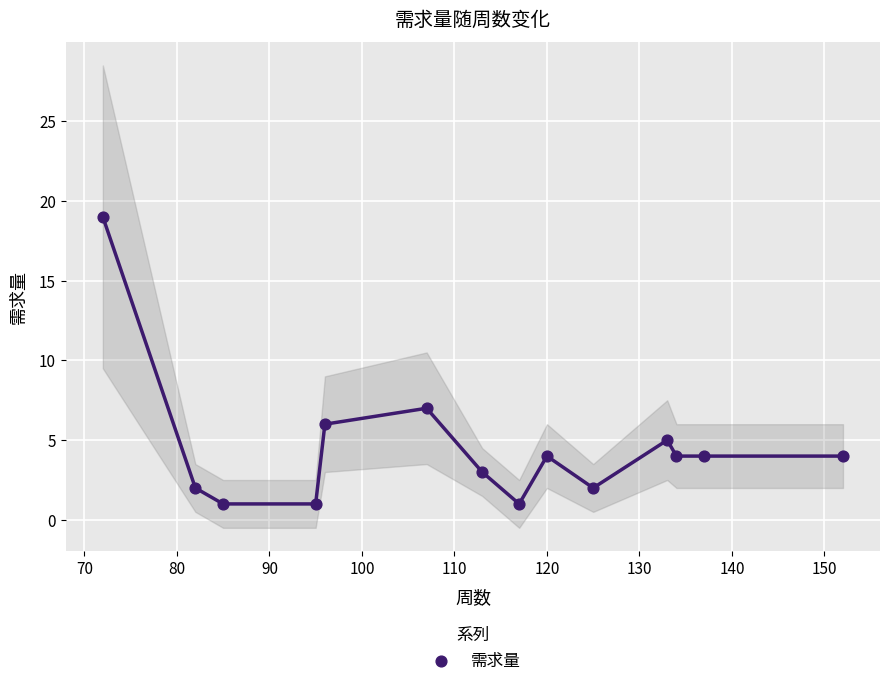

What Y value in the scatter plot is closest to 10?

7